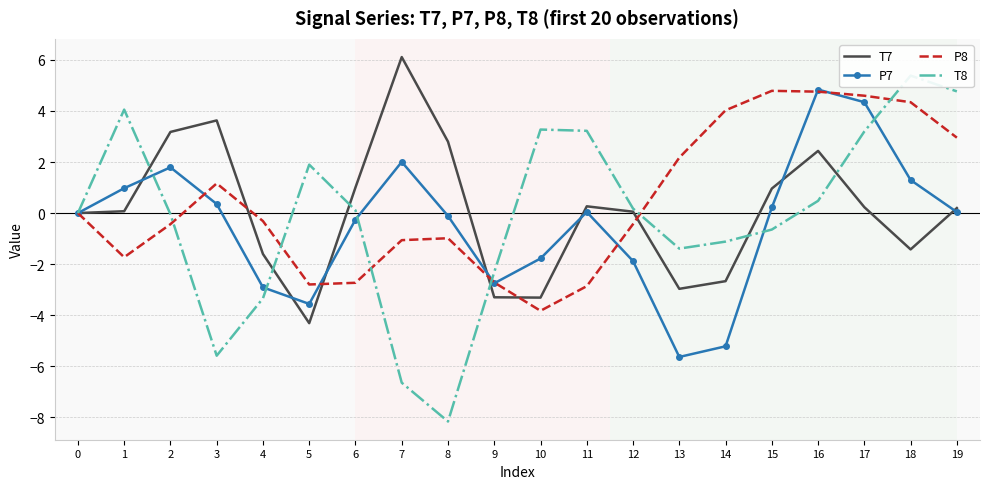

Where is the first local minimum for T7?

5